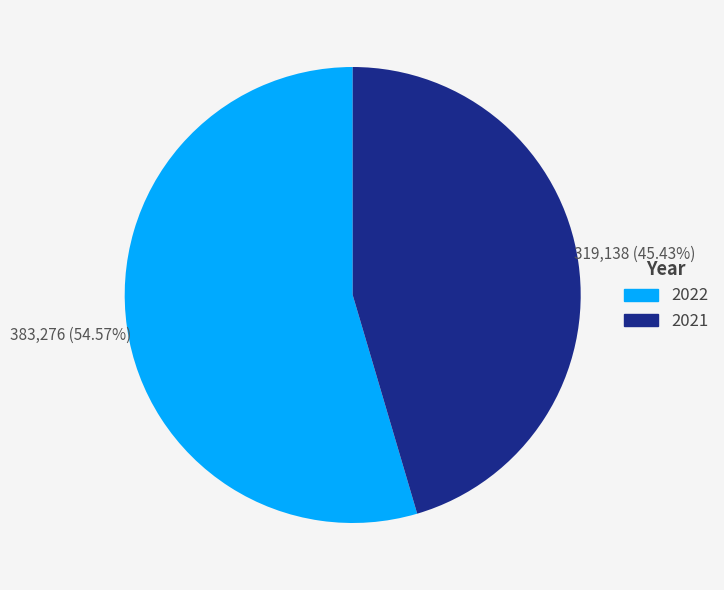

To the nearest percent, what is the combined percentage of 2021 and 2022?

100%